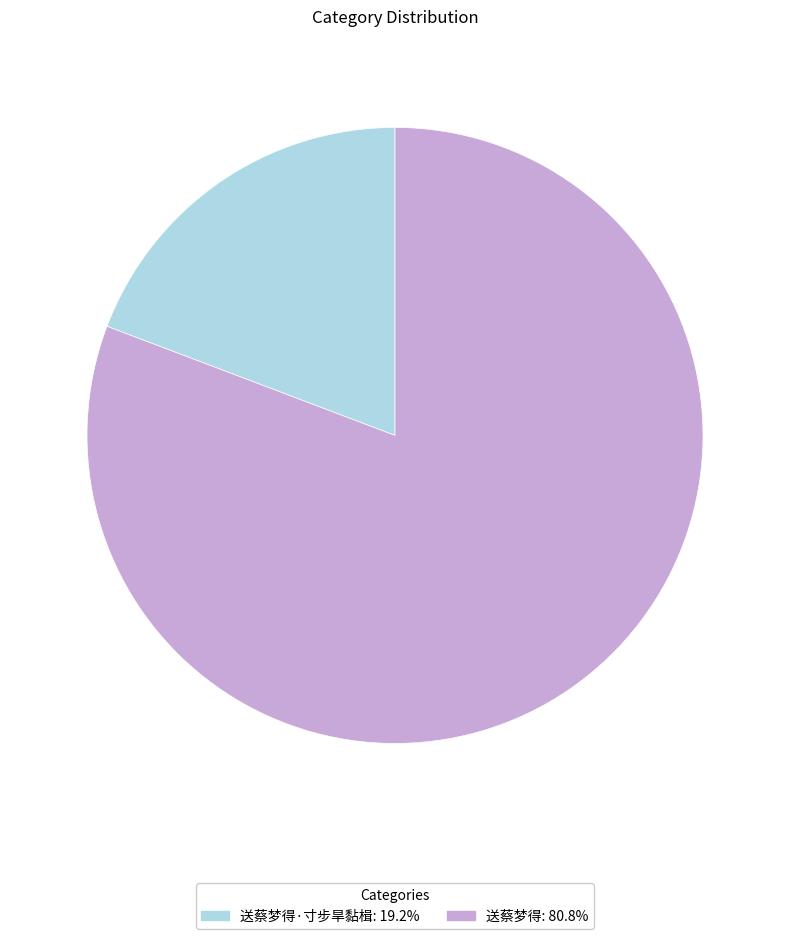

Does any single category account for the majority?

Yes